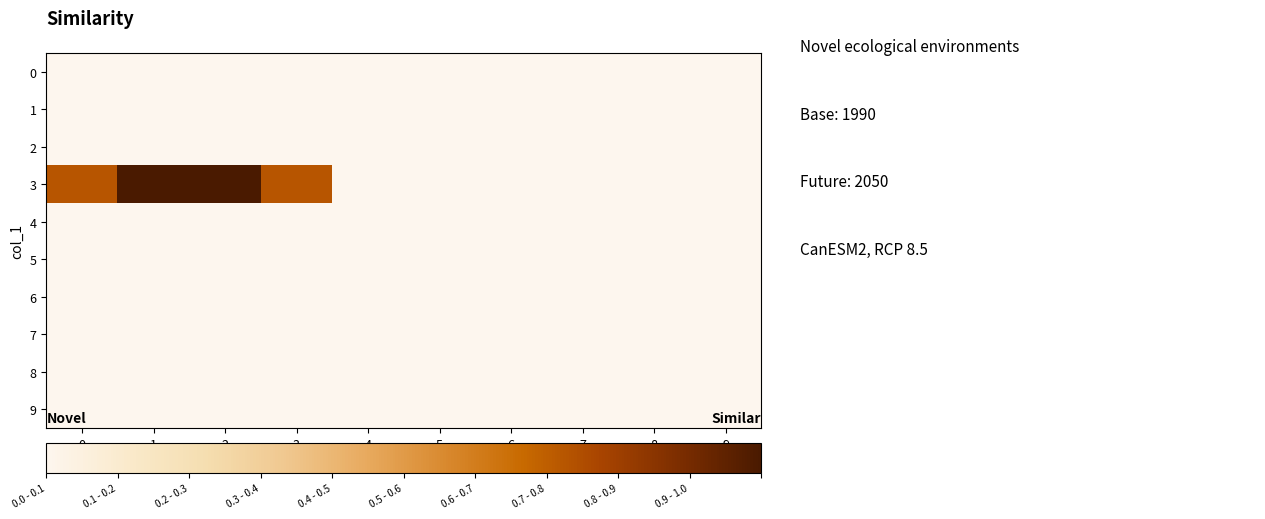

How many data points does each series have?

10